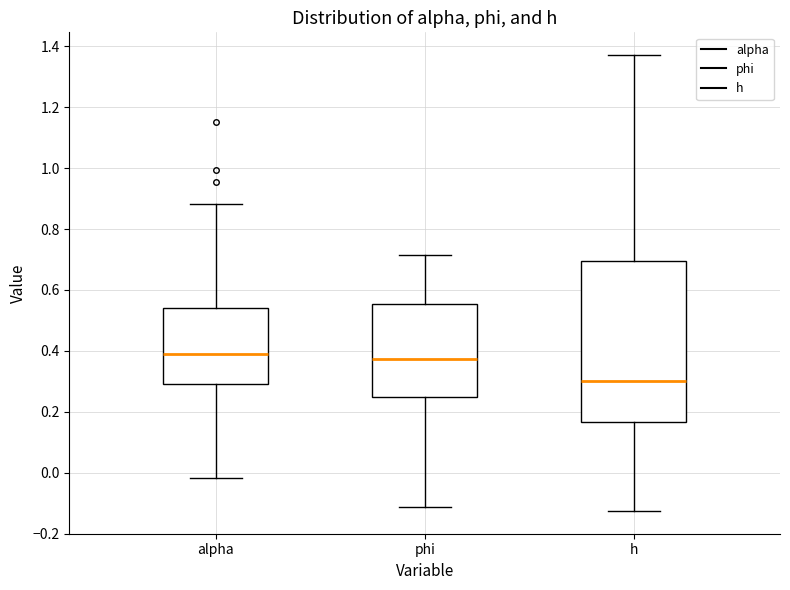

Reading left to right, transcribe this box plot: for each box, give where its median line is, the range the box spans, and where its two whiskers end, as read against the y-axis. The values are not printed on the chart, so give them approximately, as read against the axis.

alpha: median 0.40, box 0.30 to 0.54, whiskers -0.02 to 0.88
phi: median 0.38, box 0.24 to 0.56, whiskers -0.12 to 0.72
h: median 0.30, box 0.16 to 0.70, whiskers -0.12 to 1.38